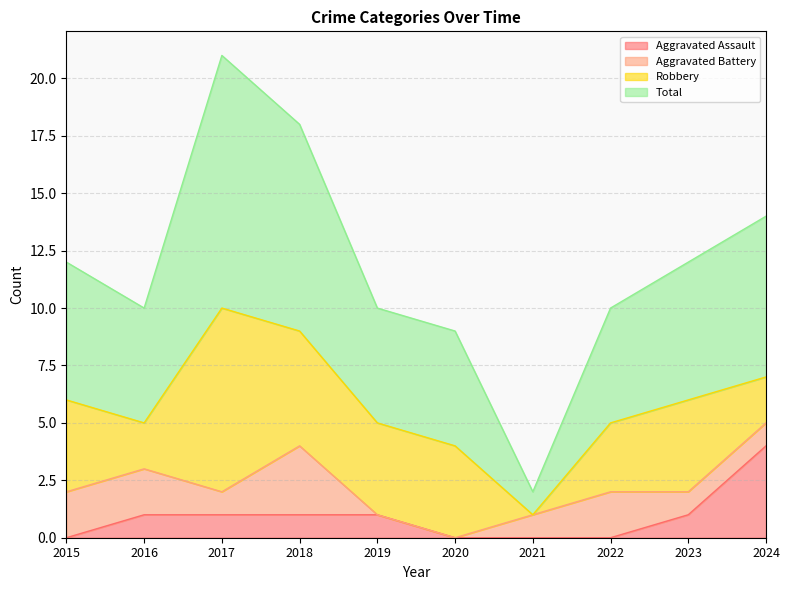

How many interior local valleys does the Total series have?

2